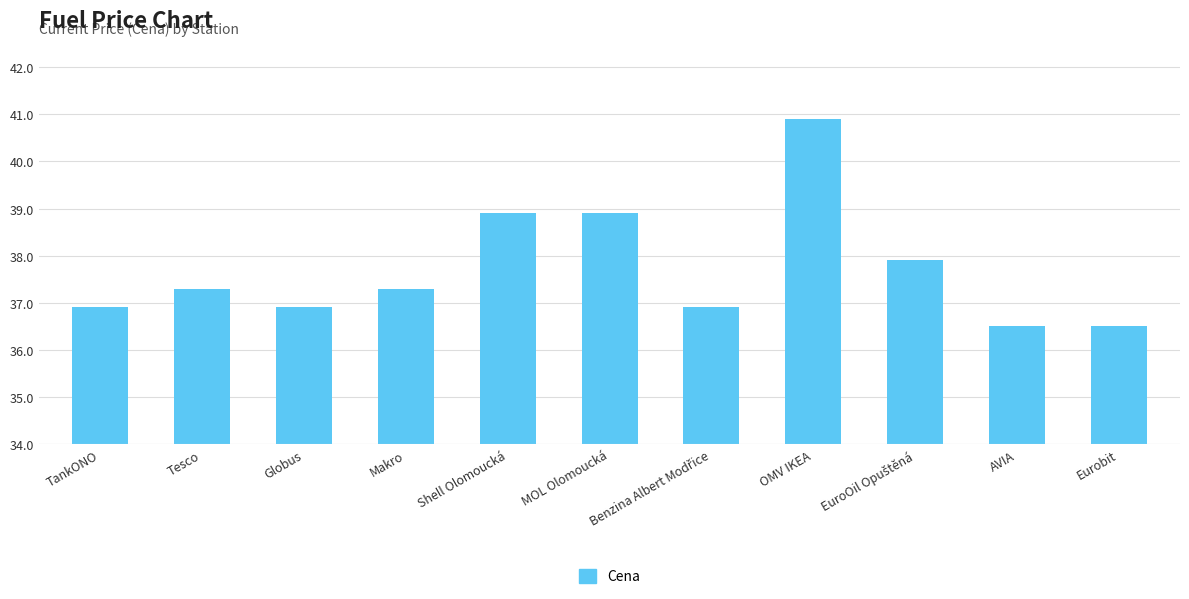

True or false: the data shows 37.3 at Makro.

True